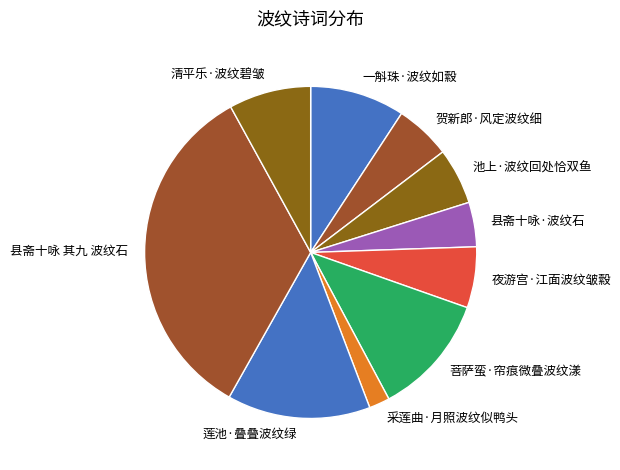

How many segments does this pie chart have?

10